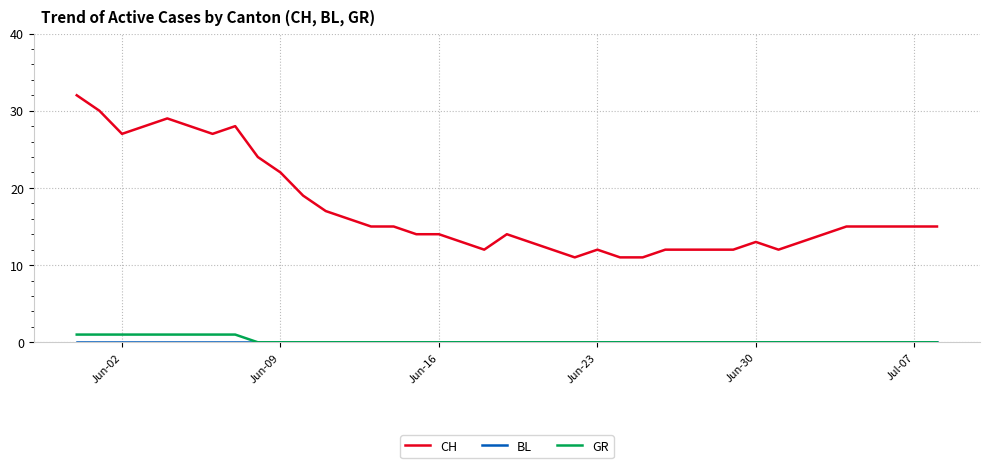

True or false: GR and CH cross at least once.

False